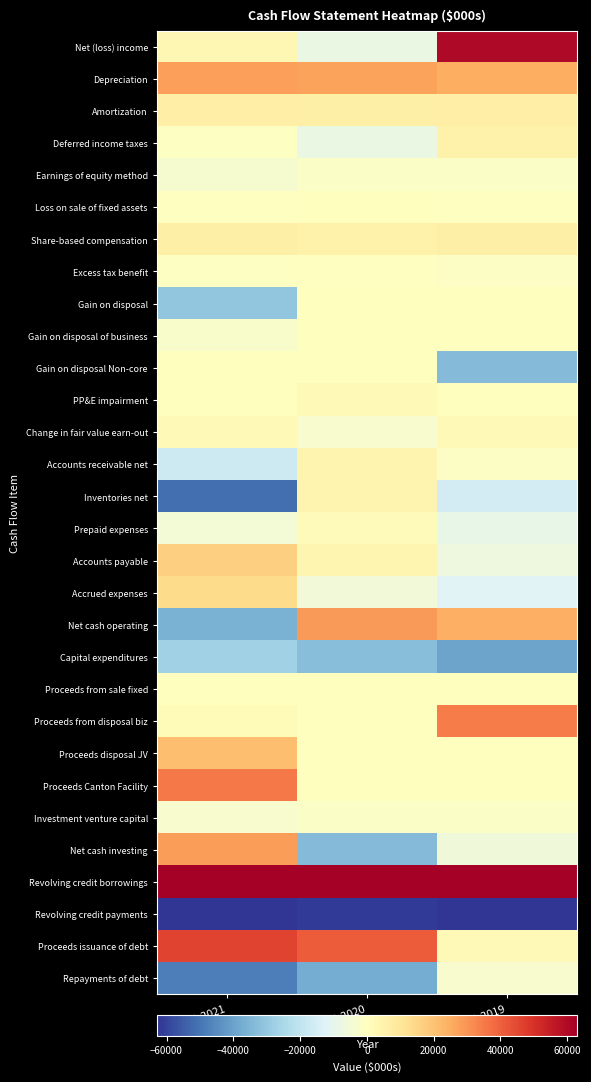

At which category is the sum across all series the highest?

Dec 31 2019